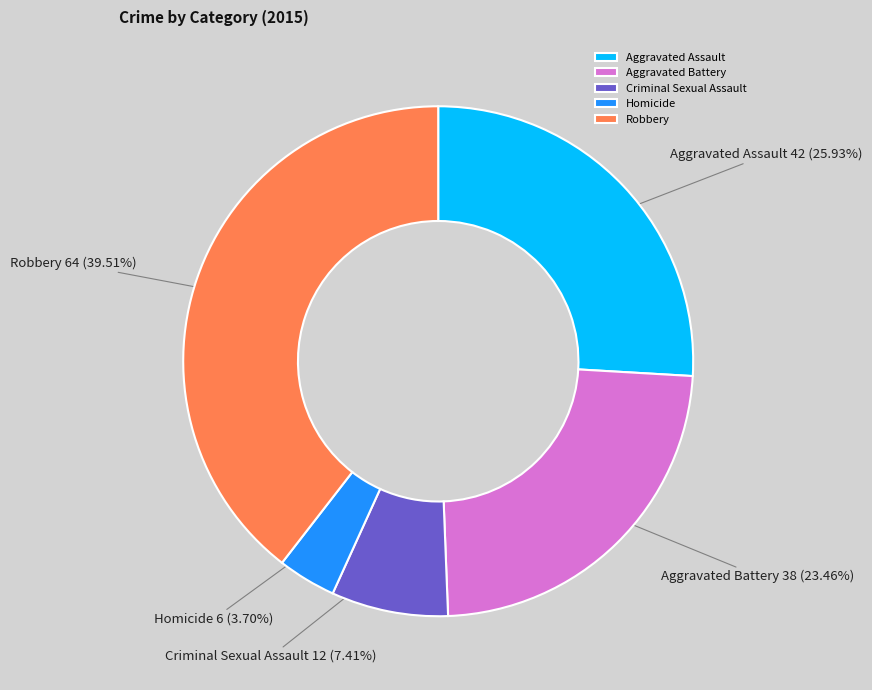

What portion of the pie excludes Criminal Sexual Assault?

92.6%